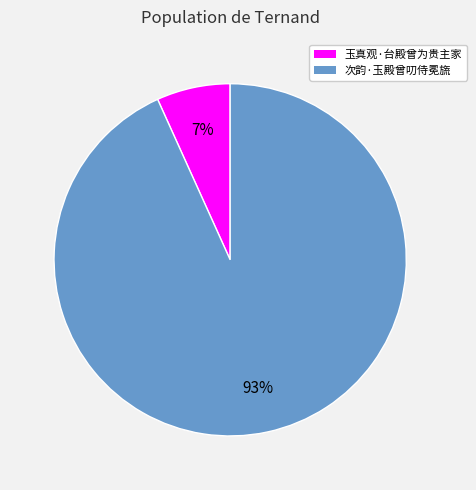

The 次韵·玉殿曾叨侍冕旒 slice represents 93% of the pie. True or false?

True